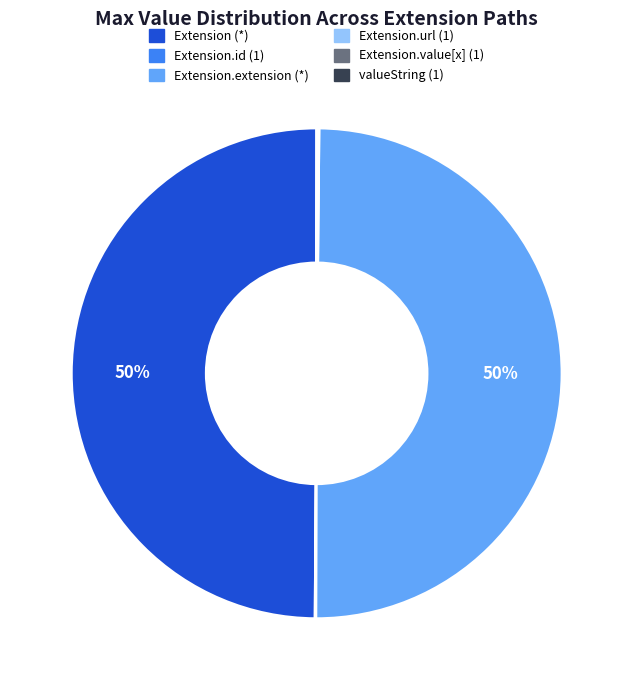

To the nearest percent, what is the difference between the largest and smallest slice percentages?

50%